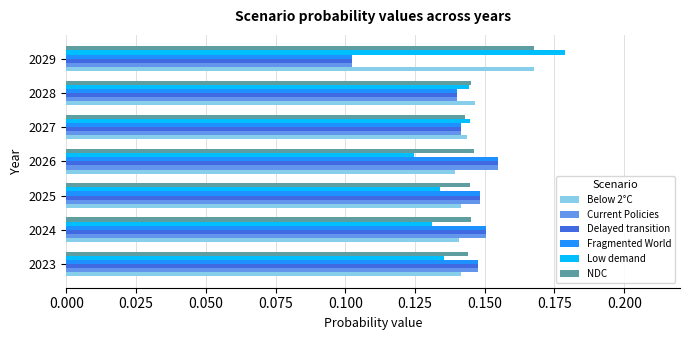

What is the sum of the Below 2°C values at 2026 and 2023?

0.3